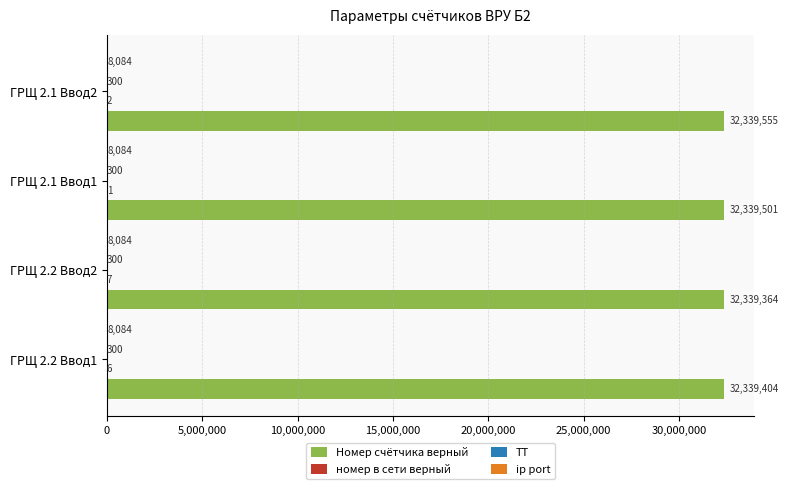

What is the total value across all series at ГРЩ 2.1 Ввод2?

32347941